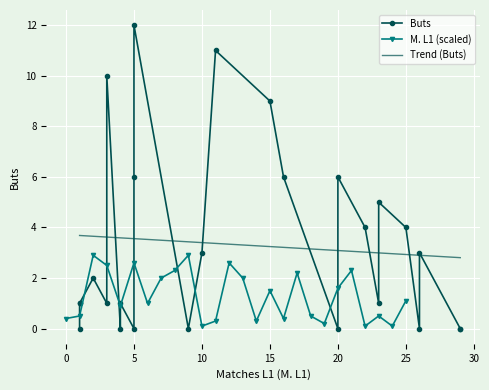

True or false: there are more than 0 points higher than both neighbors.

True